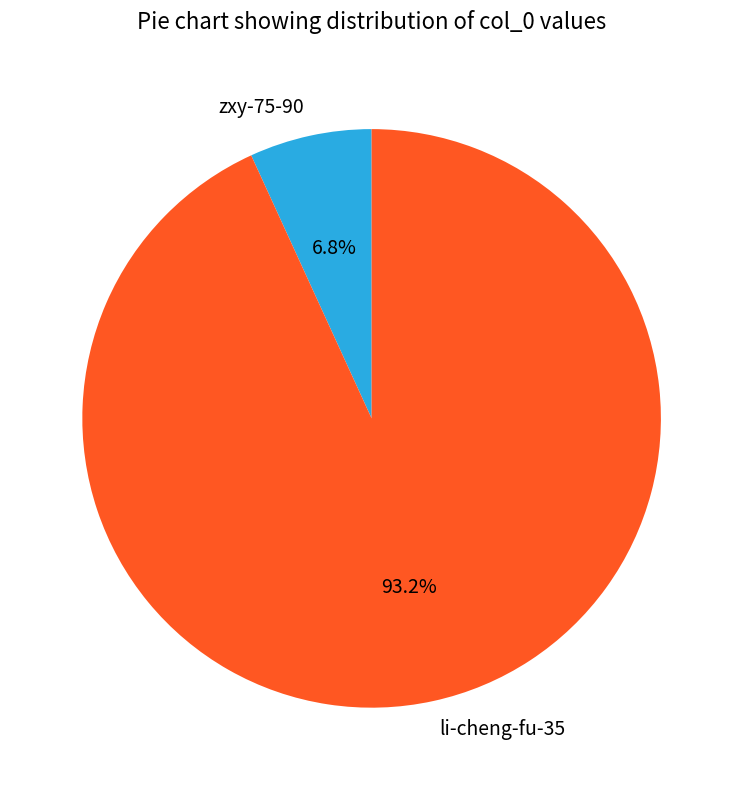

Which category has the biggest portion of the pie?

li-cheng-fu-35